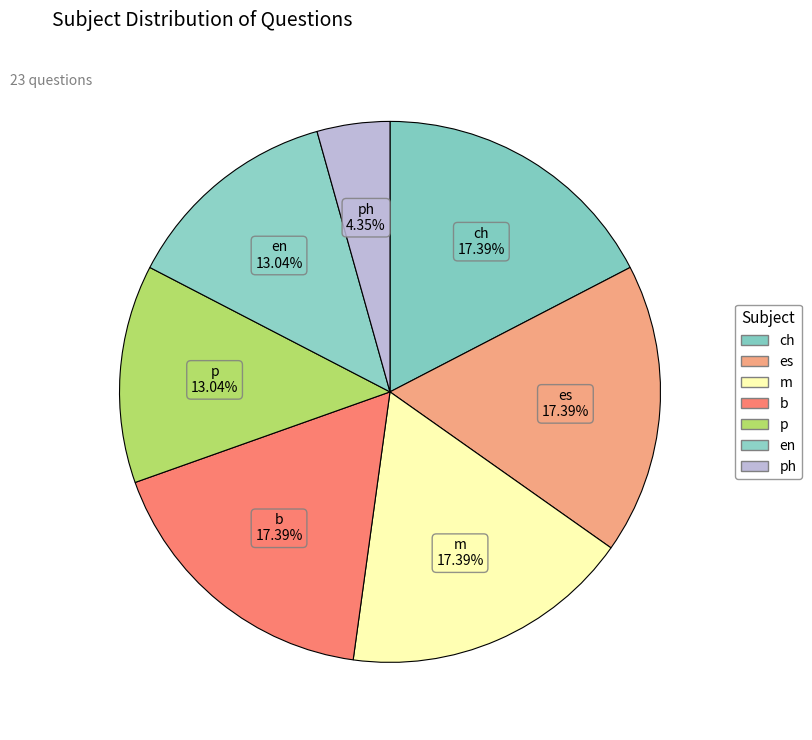

How many slices are in this pie chart?

7